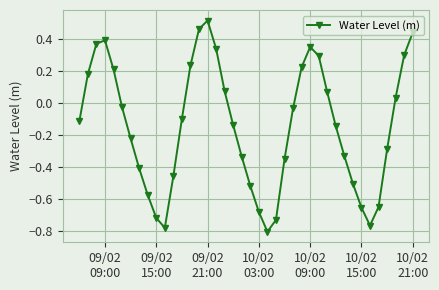

How many points are lower than both their immediate neighbors (excluding endpoints)?

3